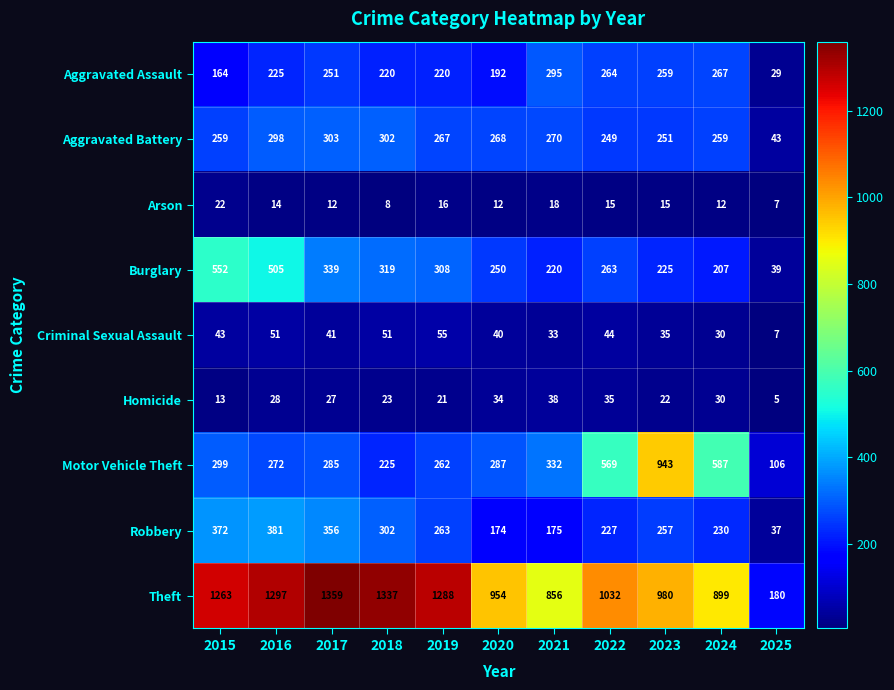

What is the difference between the Aggravated Assault values at 2019 and 2021?

75